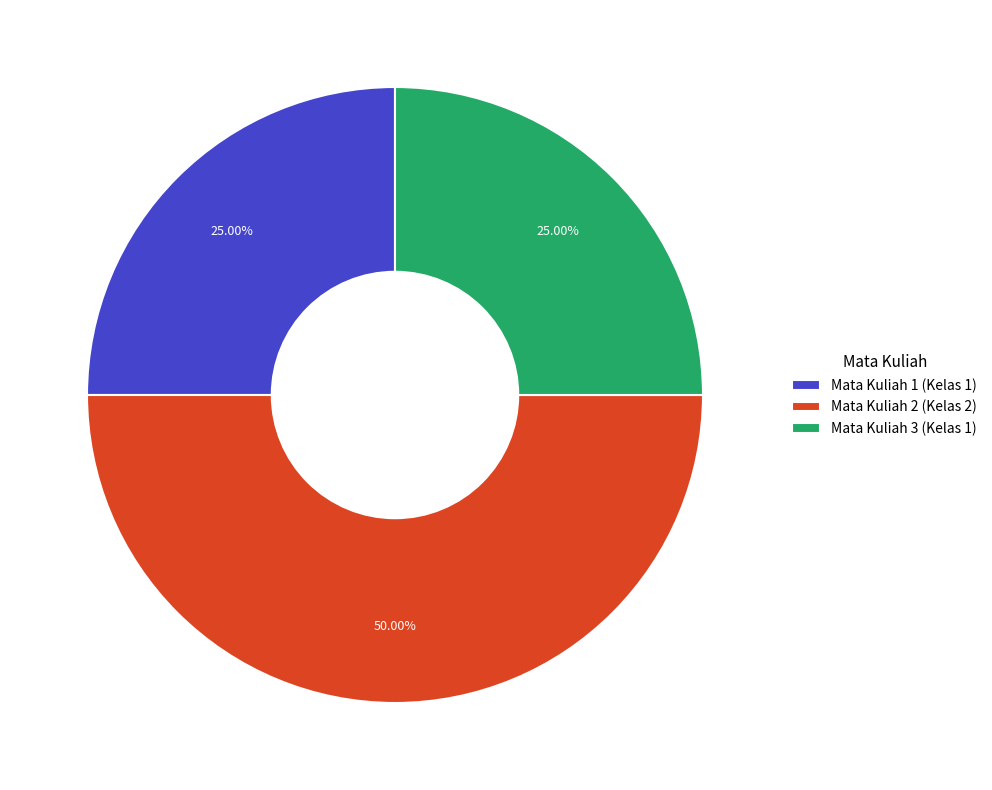

Is it true that Mata Kuliah 3 (Kelas 1) is 25% of the pie?

True